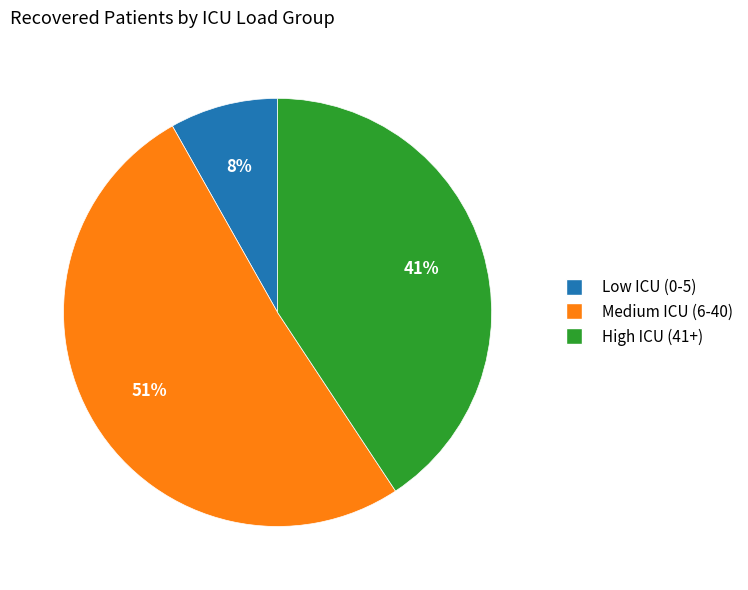

To the nearest percent, what is the difference between the largest and smallest slice percentages?

43%